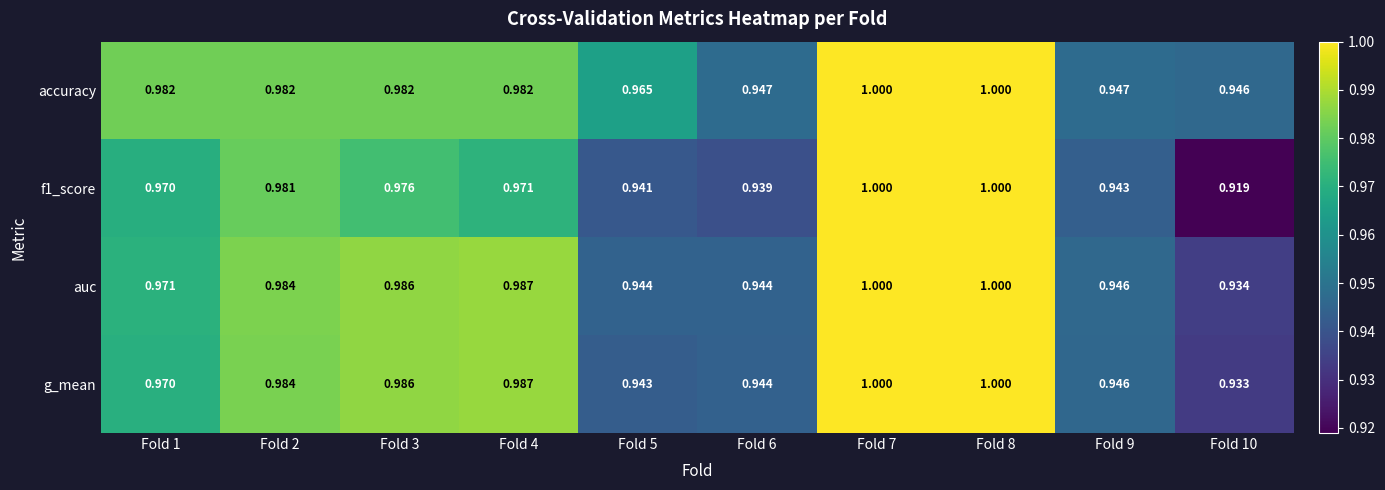

Which series has the largest total across all categories?

accuracy